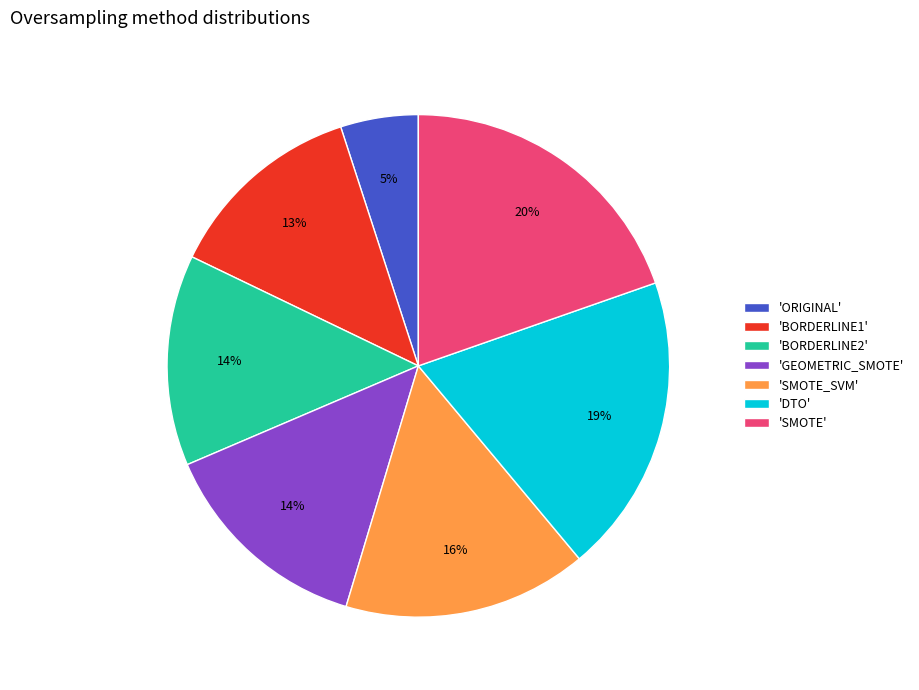

Which has a higher value, 'GEOMETRIC_SMOTE' or 'DTO'?

'DTO'